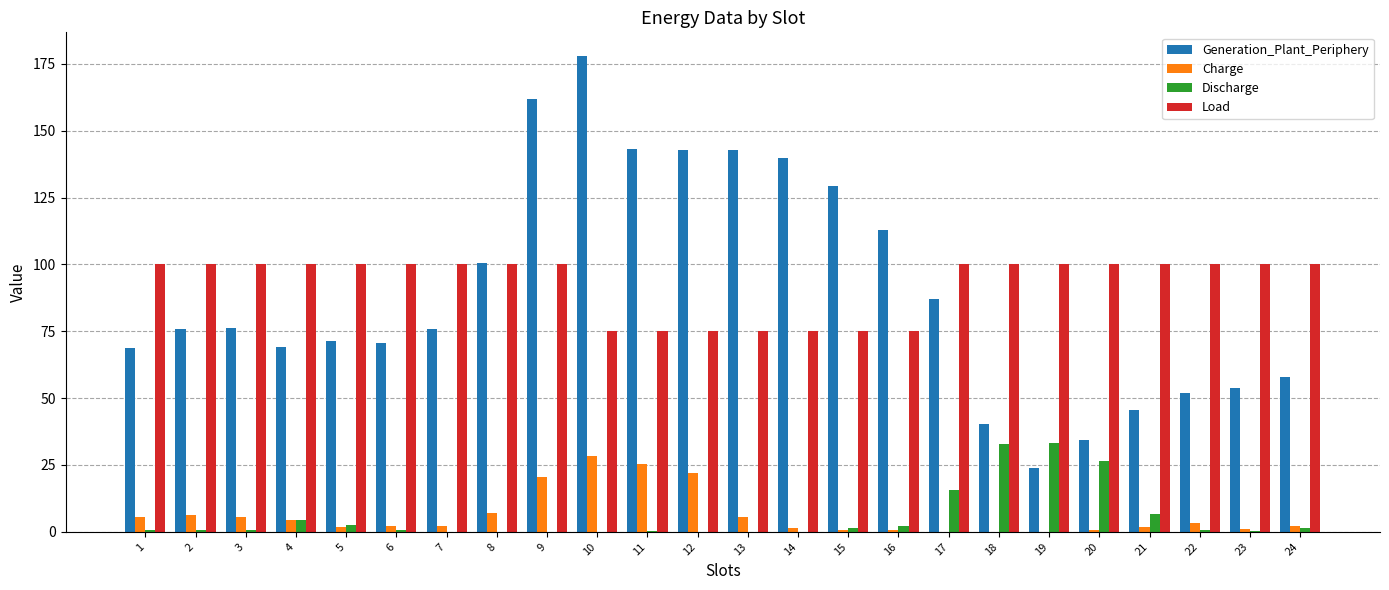

What is the total value across all series at 8?

207.6